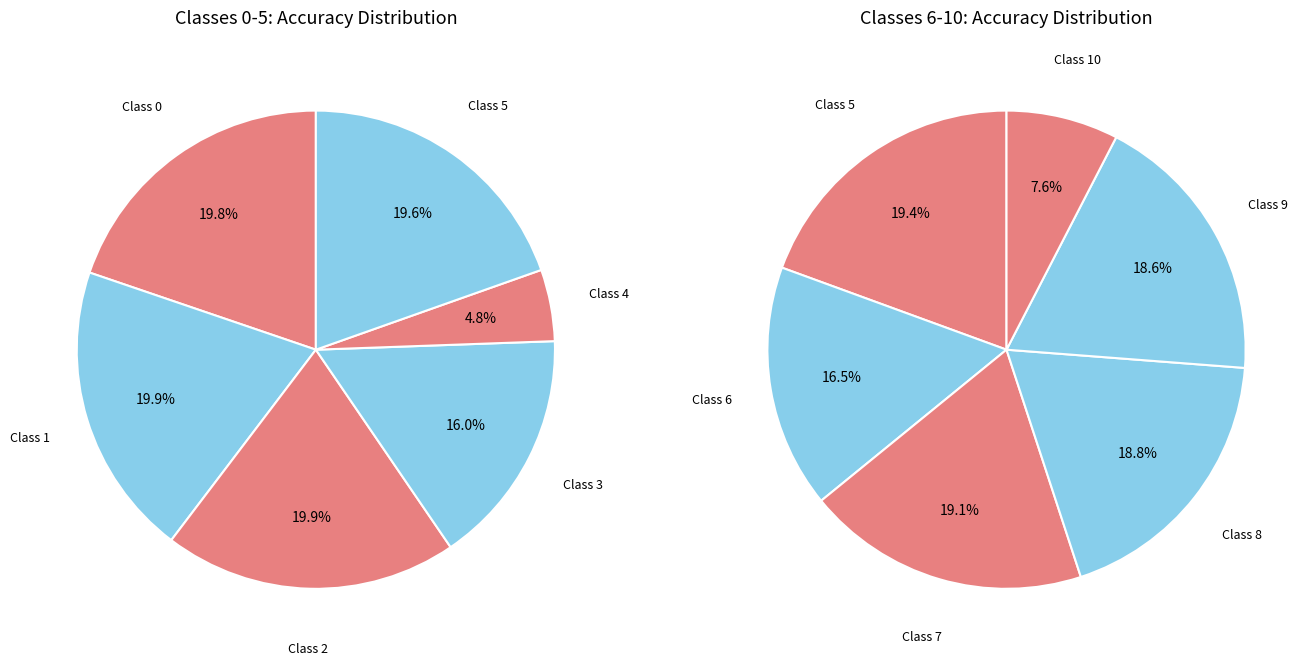

Rank the categories by value from lowest to highest.

4, 10, 3, 6, 9, 8, 7, 5, 0, 2, 1